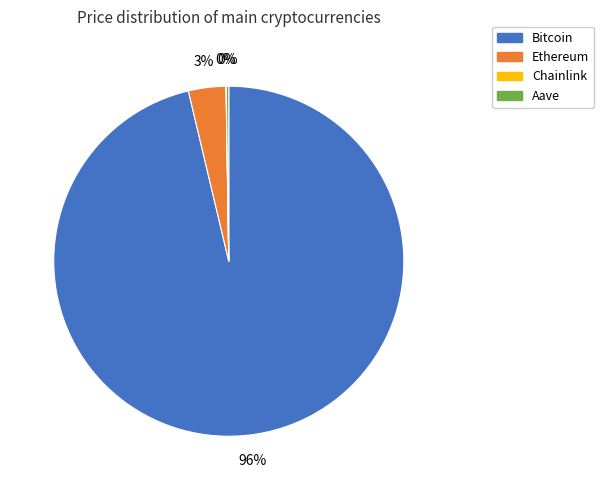

What is the largest slice in the pie chart?

Bitcoin